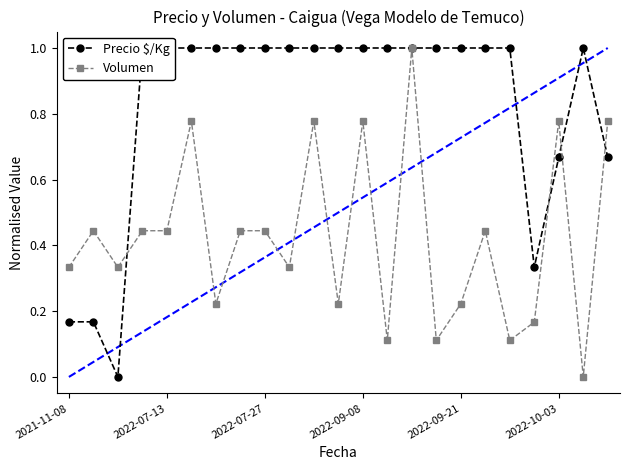

At which category does Precio $/Kg reach its first local peak?

21